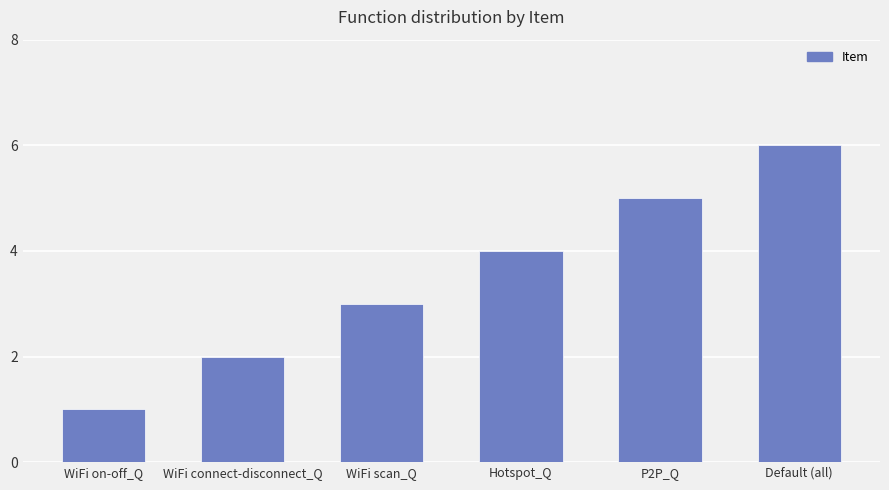

The value at Default (all) is 6. True or false?

True